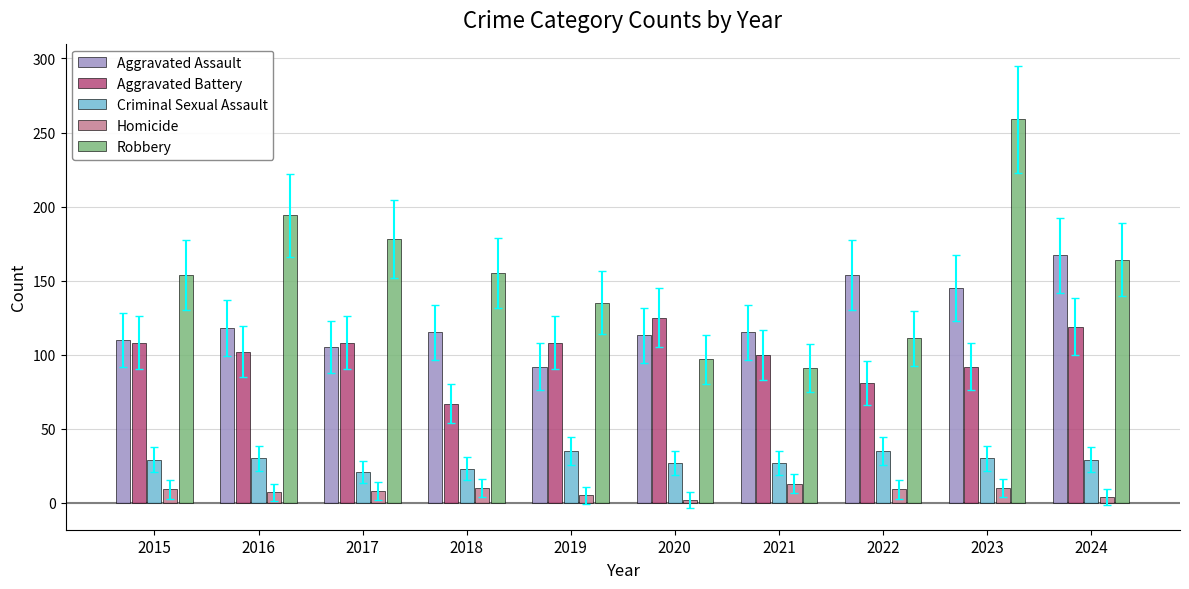

What is the minimum value for Robbery?

91